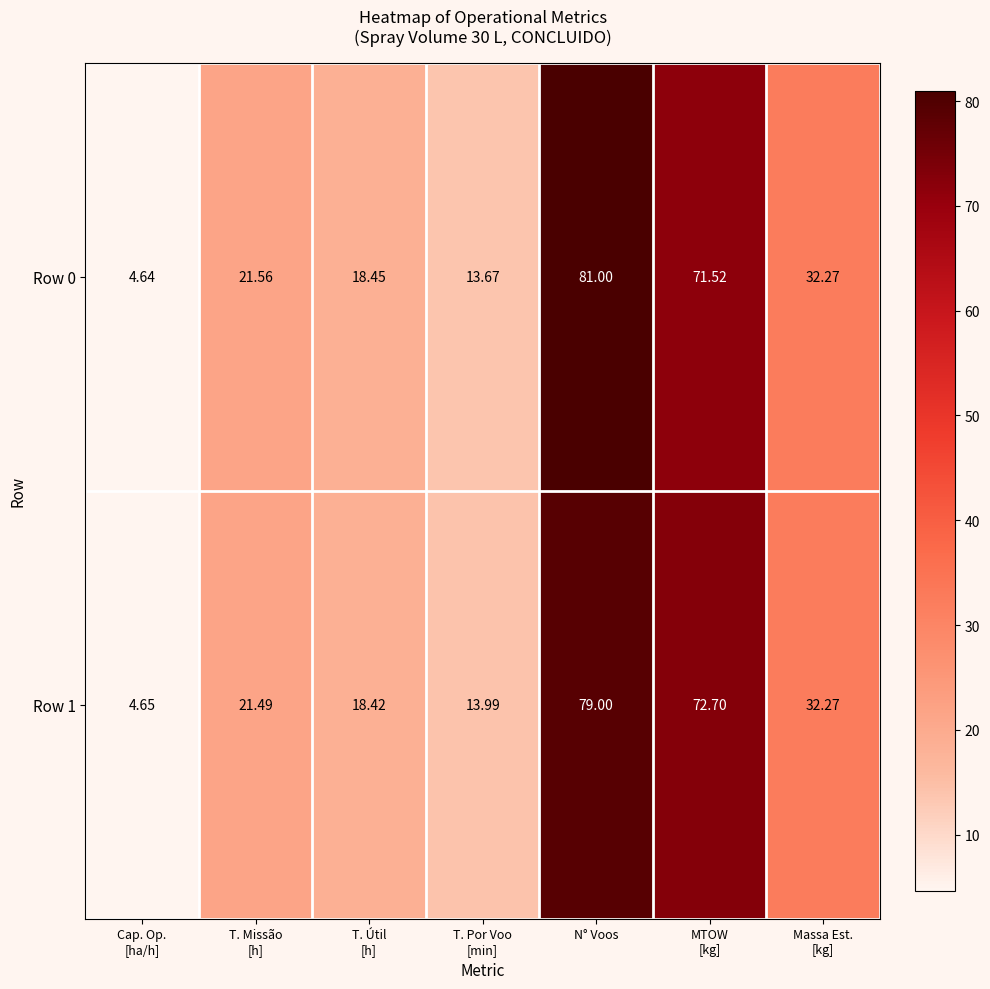

At which category is the sum across all series the highest?

N° Voos